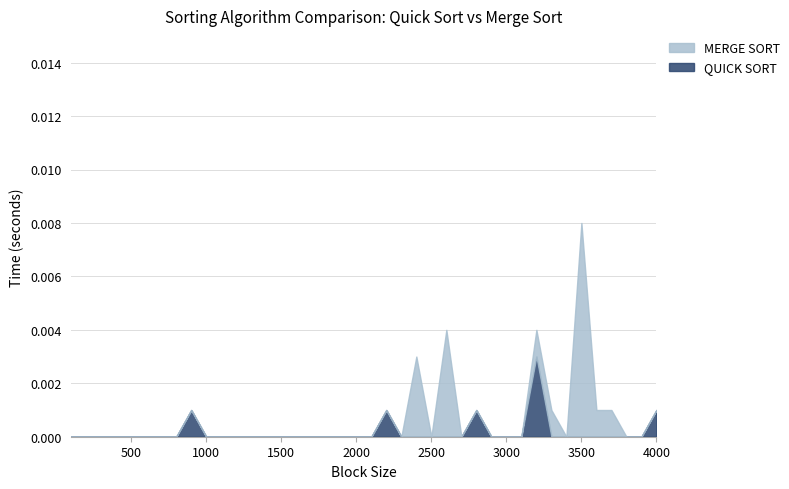

Does the chart have visible grid lines?

Yes